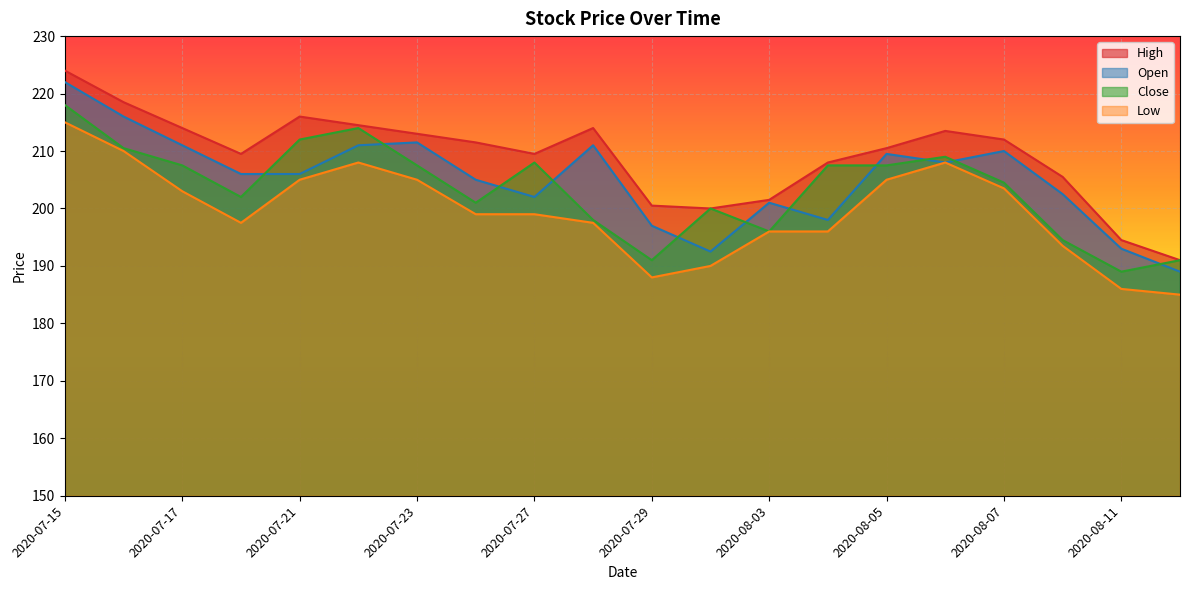

What is the difference between the highest and lowest values at 2020-07-31?

10.0